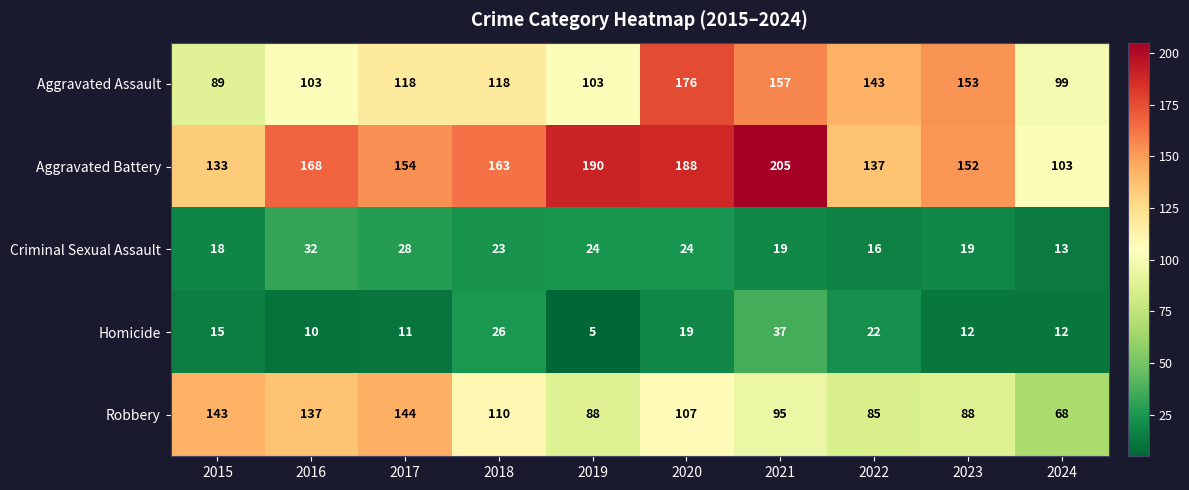

What value does the Homicide series have at 2021, to the nearest 10?

40